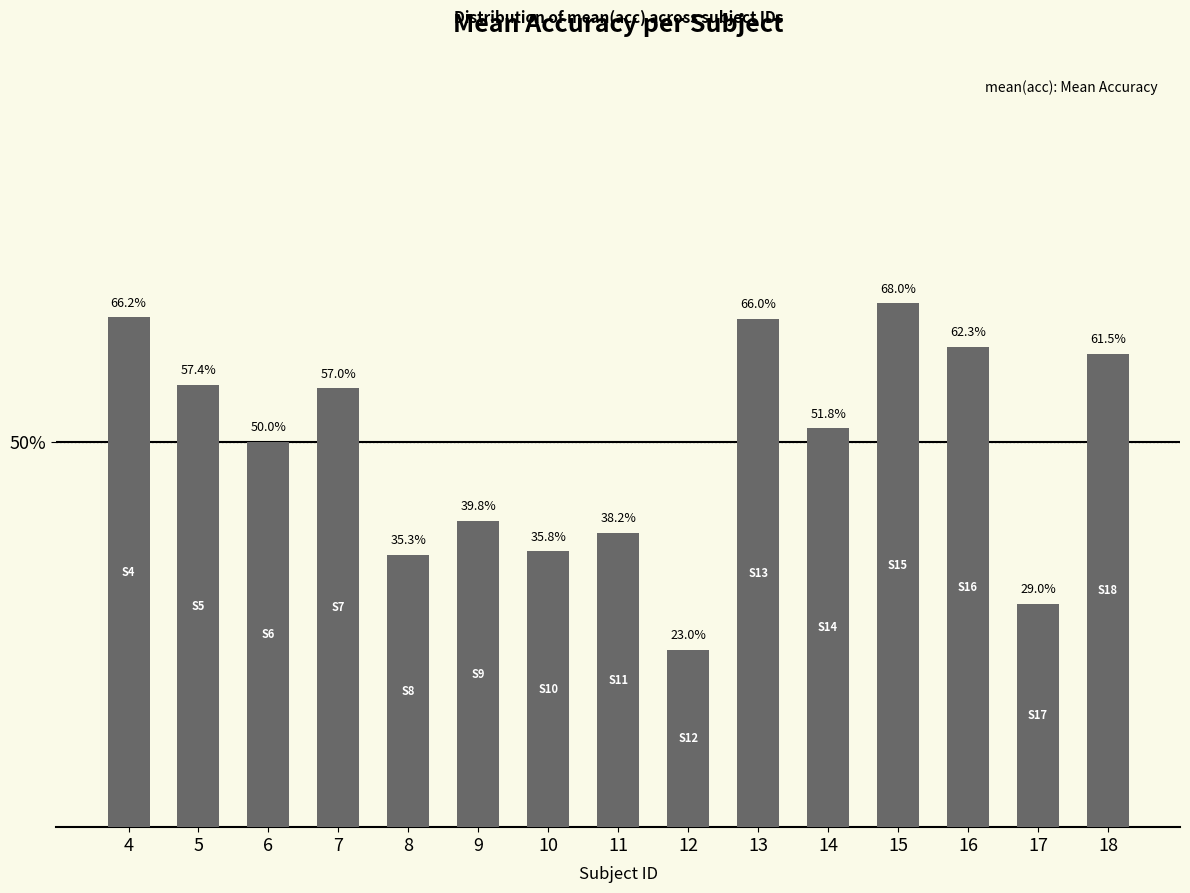

At which label does the data first exceed 51?

4